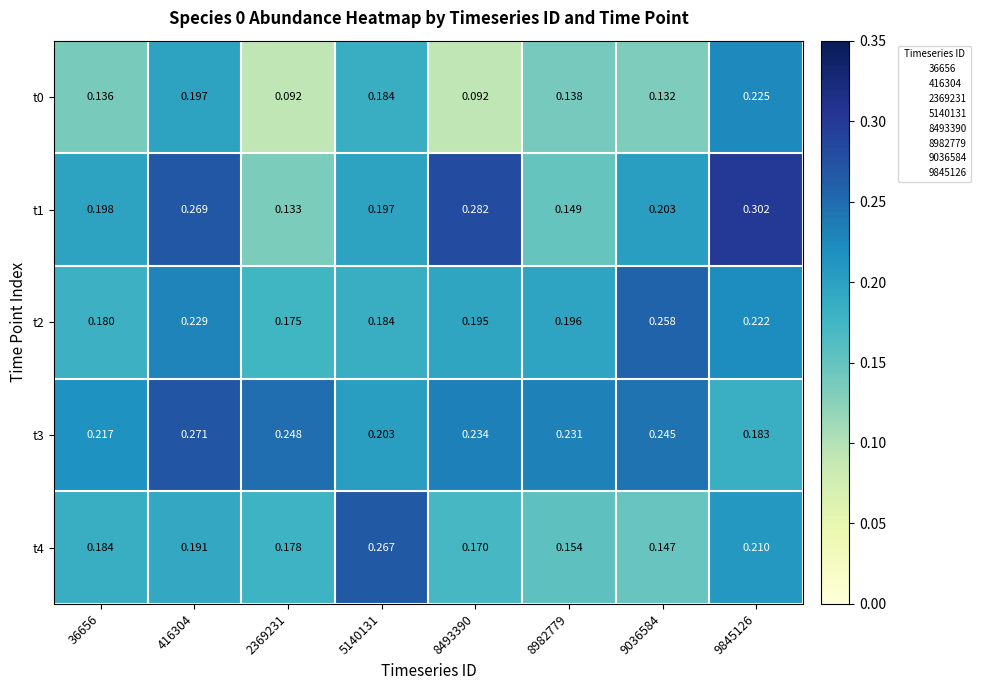

Rank the series at 8982779 from lowest to highest value.

t0, t1, t4, t2, t3